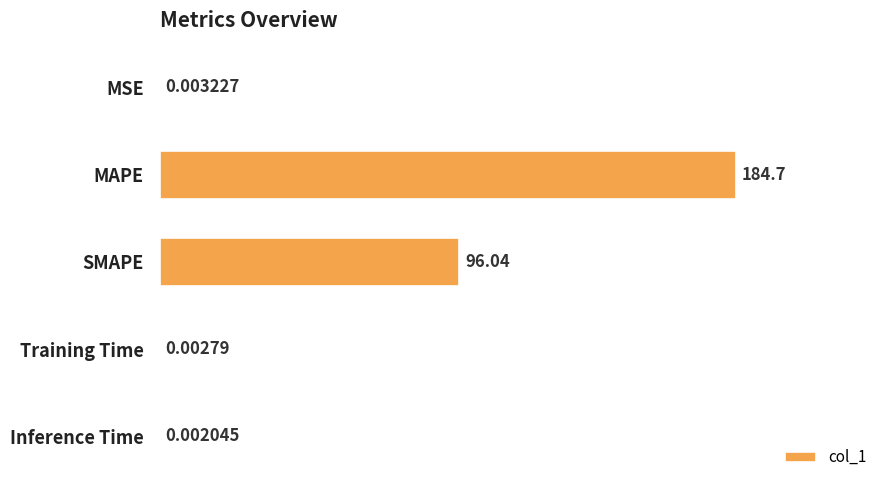

Count the number of categories in the chart.

5